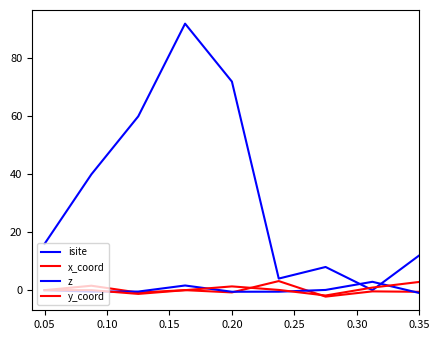

At which category does x_coord reach its first local peak?

0.05